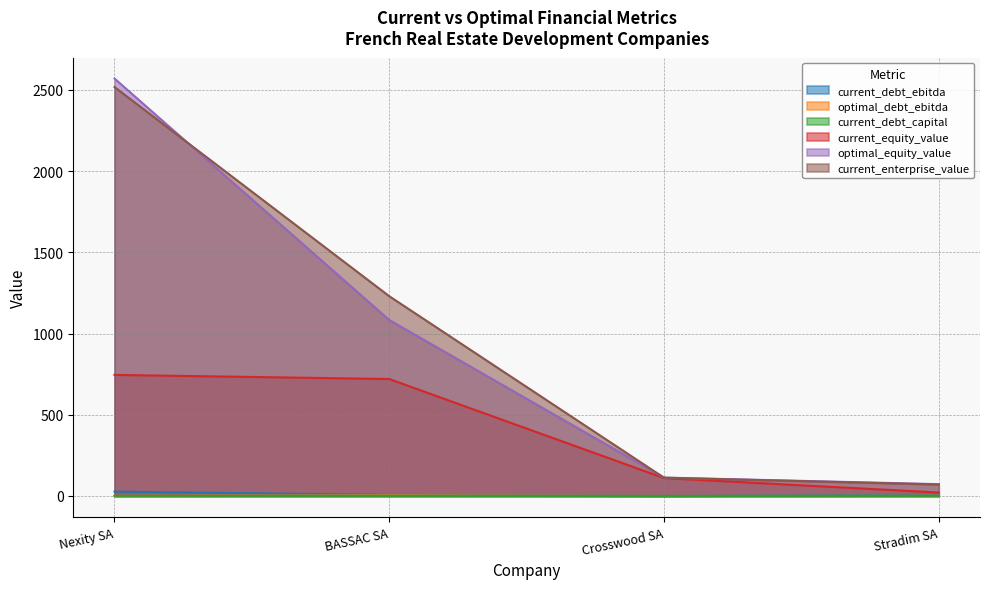

At which category does the chart reach its minimum across all series?

Crosswood SA